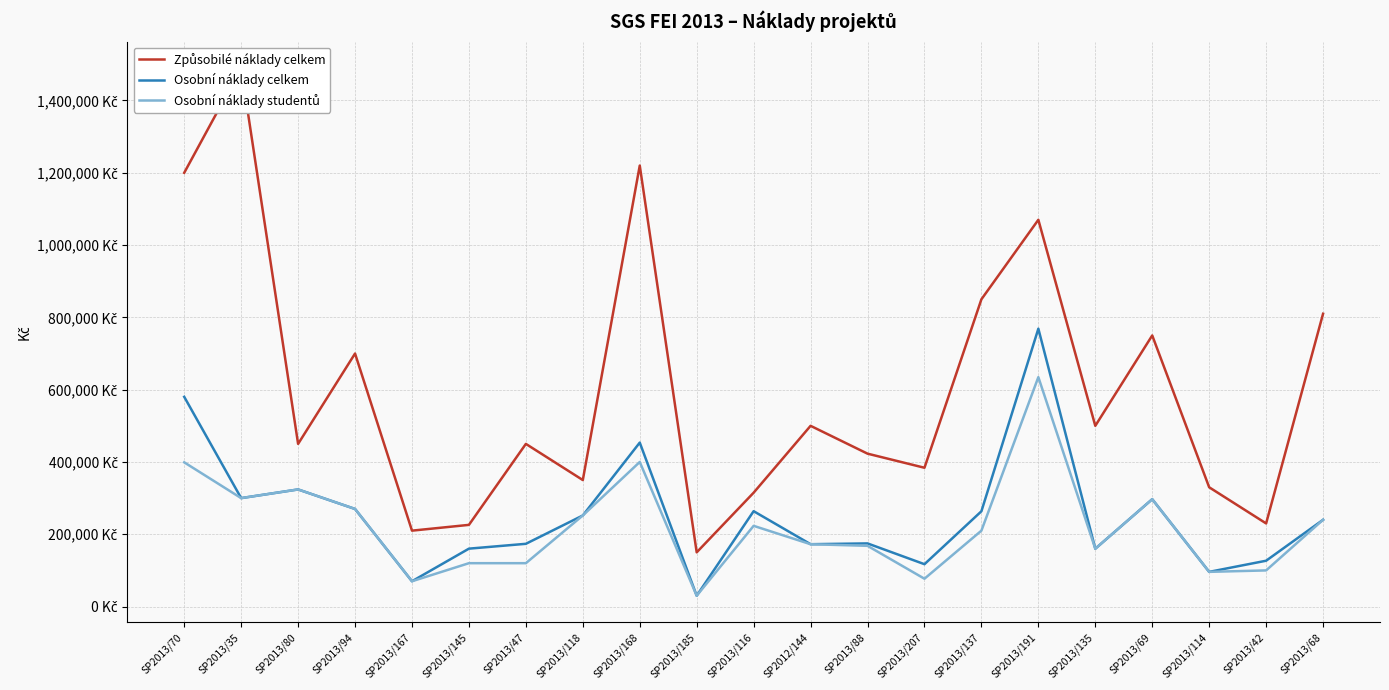

Where does the Osobní náklady studentů series first go above 210000?

SP2013/70